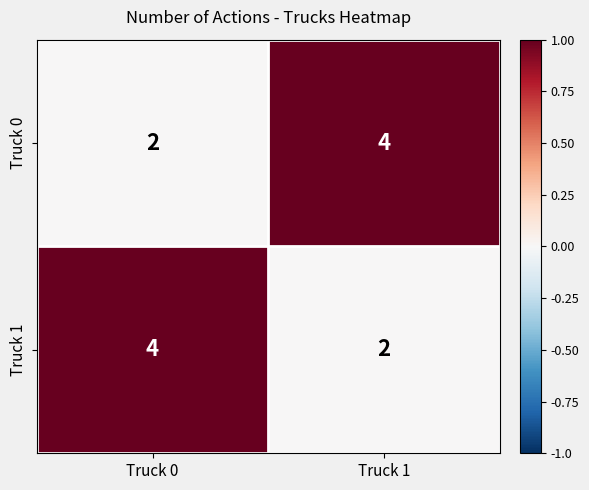

Which category has the highest value in the Truck 1 series?

Truck 0